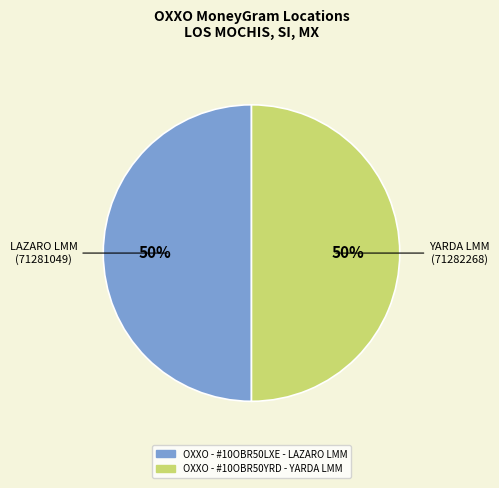

To the nearest percent, what portion does OXXO - #10OBR50LXE - LAZARO LMM represent?

50%